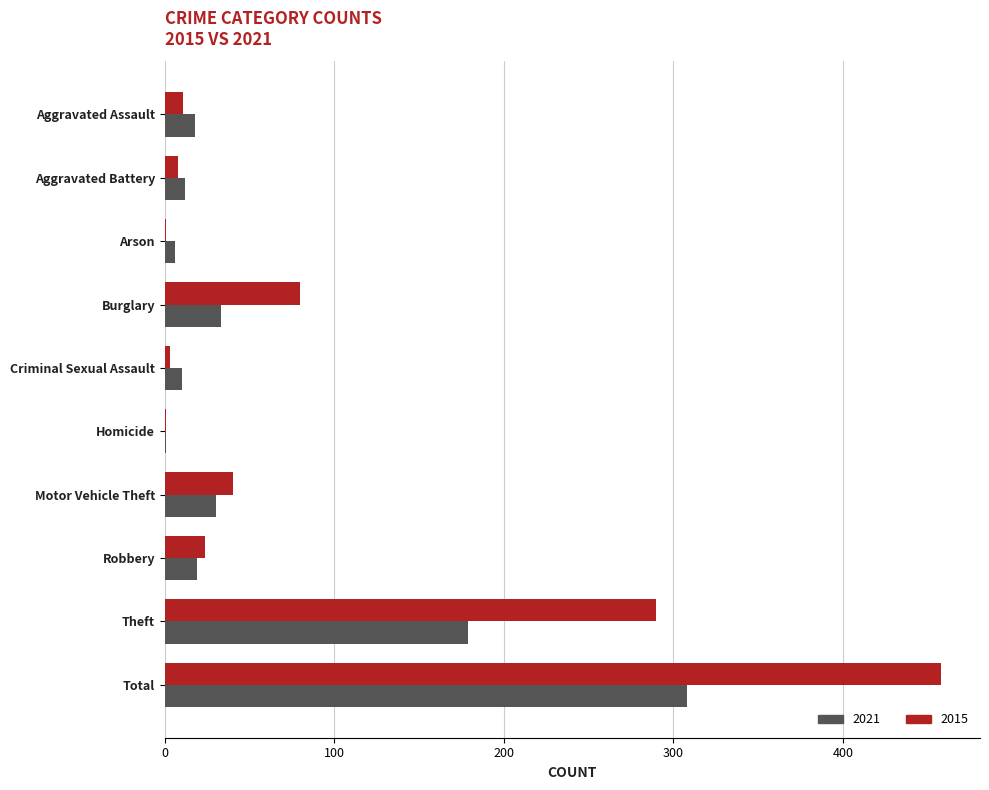

What is the sum of all 2021 values?

616